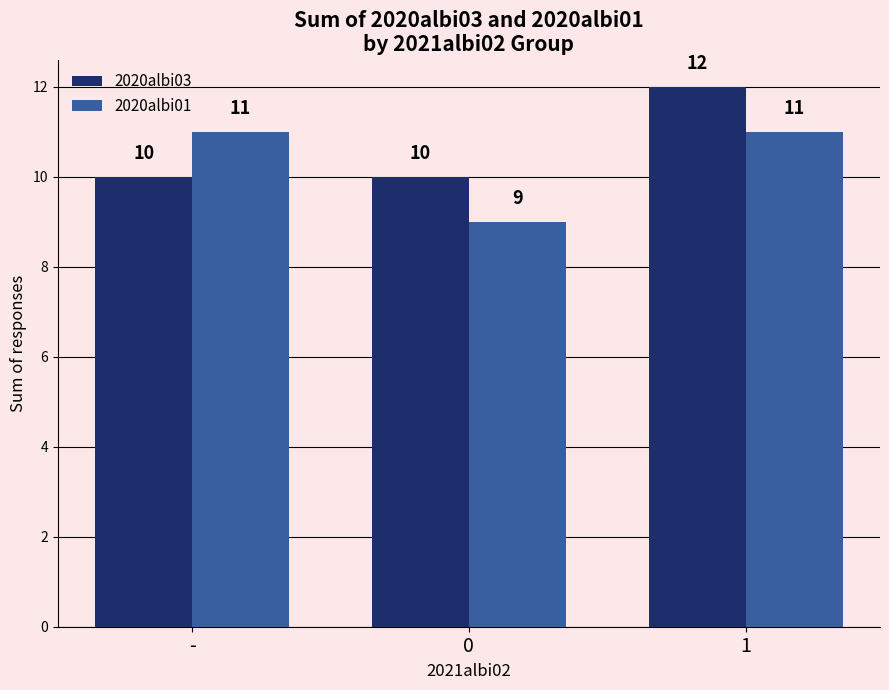

How many values in the 2020albi01 series are below 11?

1